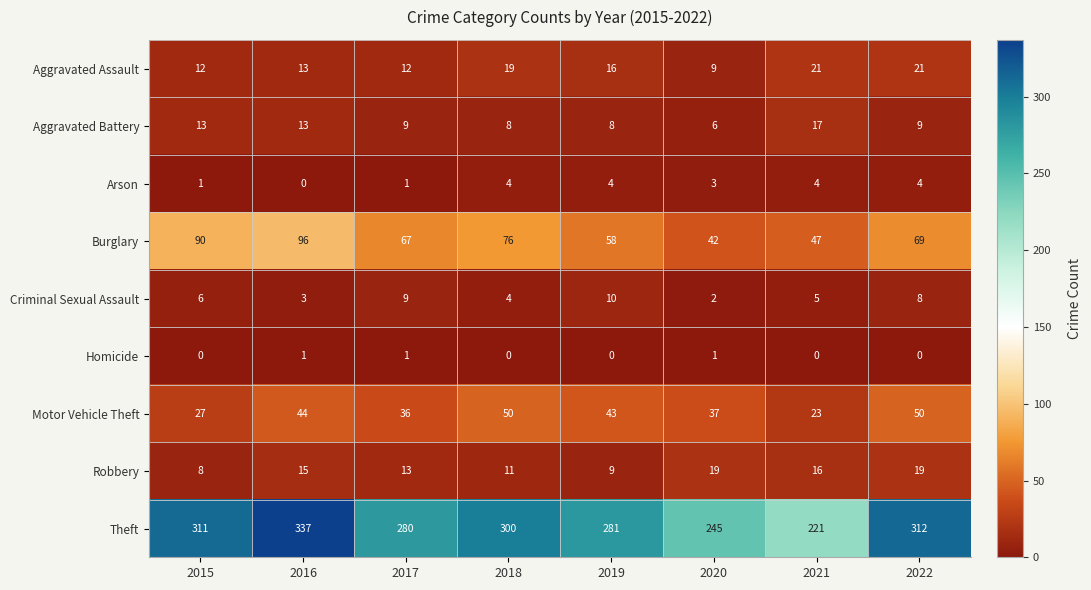

What is the maximum value for Criminal Sexual Assault?

10